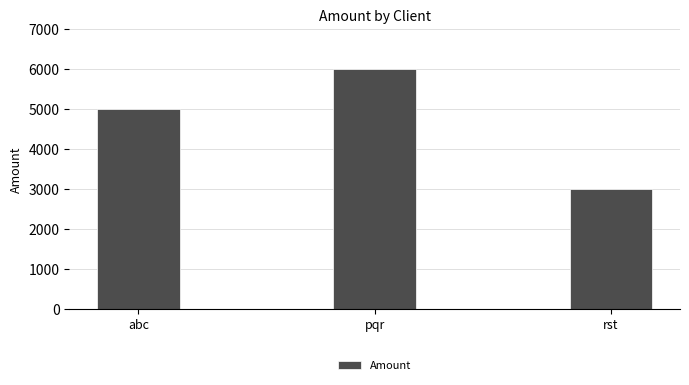

At which label is the value closest to 4500?

abc